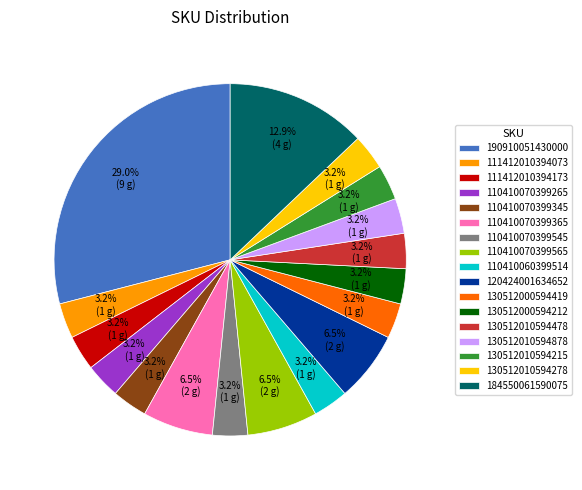

To the nearest percent, what is the combined percentage of 110410060399514 and 130512000594212?

6%